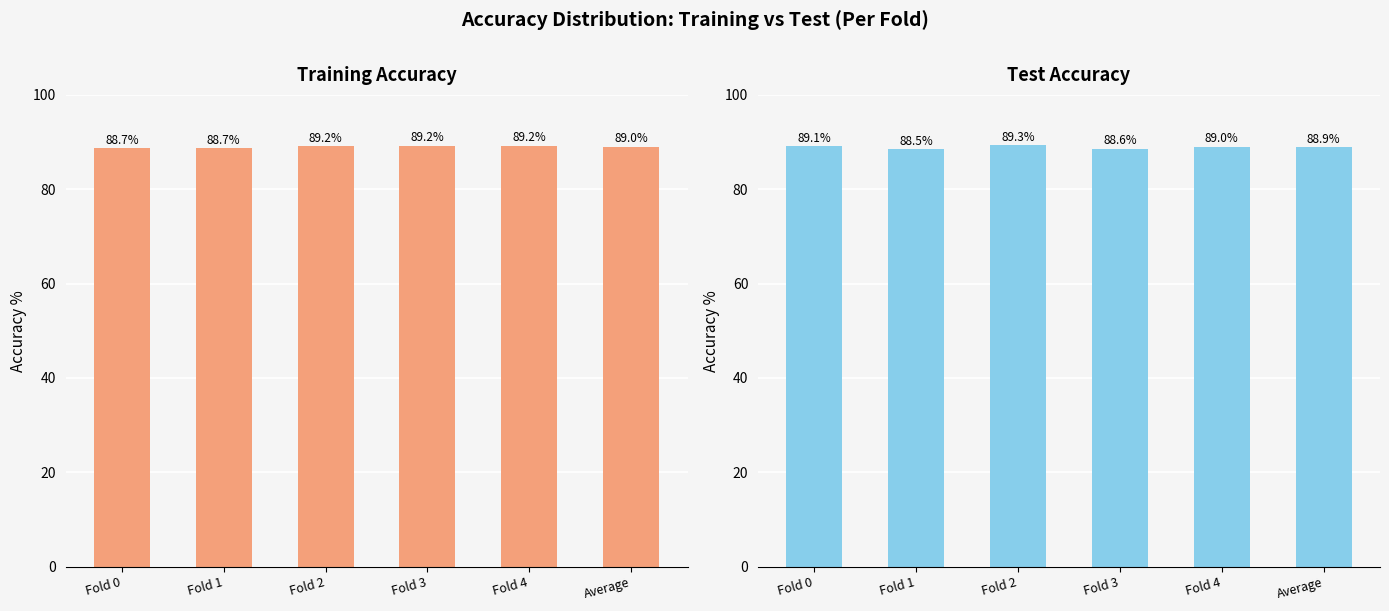

What is the label of the 6th bar from the right?

Fold 0